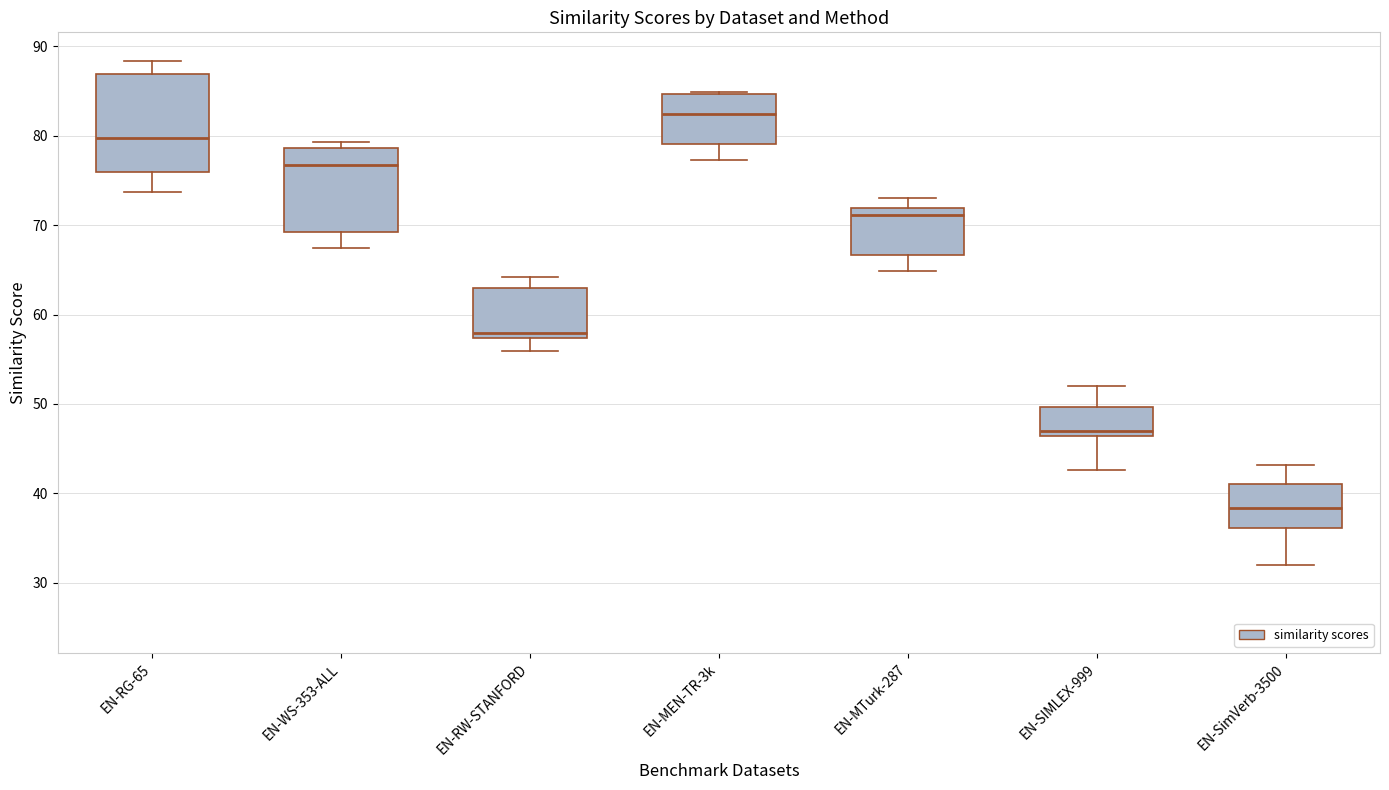

Reading left to right, read every box against the y-axis: the position of its median line, the range the box covers, and the ends of its whiskers. The values are not printed on the chart, so give them approximately, as read against the axis.

EN-RG-65: median 80, box 76 to 87, whiskers 74 to 88
EN-WS-353-ALL: median 77, box 69 to 79, whiskers 67 to 79 (just above the box's upper edge)
EN-RW-STANFORD: median 58, box 57 to 63, whiskers 56 to 64
EN-MEN-TR-3k: median 82, box 79 to 85, whiskers 77 to 85
EN-MTurk-287: median 71, box 67 to 72, whiskers 65 to 73
EN-SIMLEX-999: median 47, box 46 to 50, whiskers 43 to 52
EN-SimVerb-3500: median 38, box 36 to 41, whiskers 32 to 43